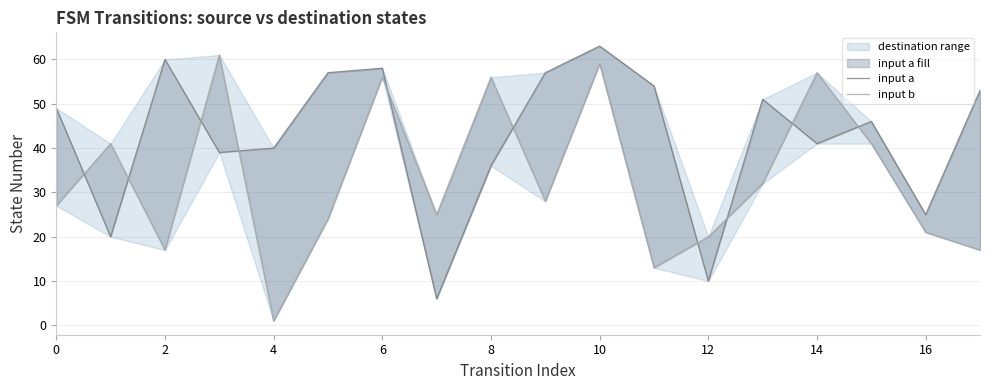

True or false: input a has a value of 10 at 12.

True